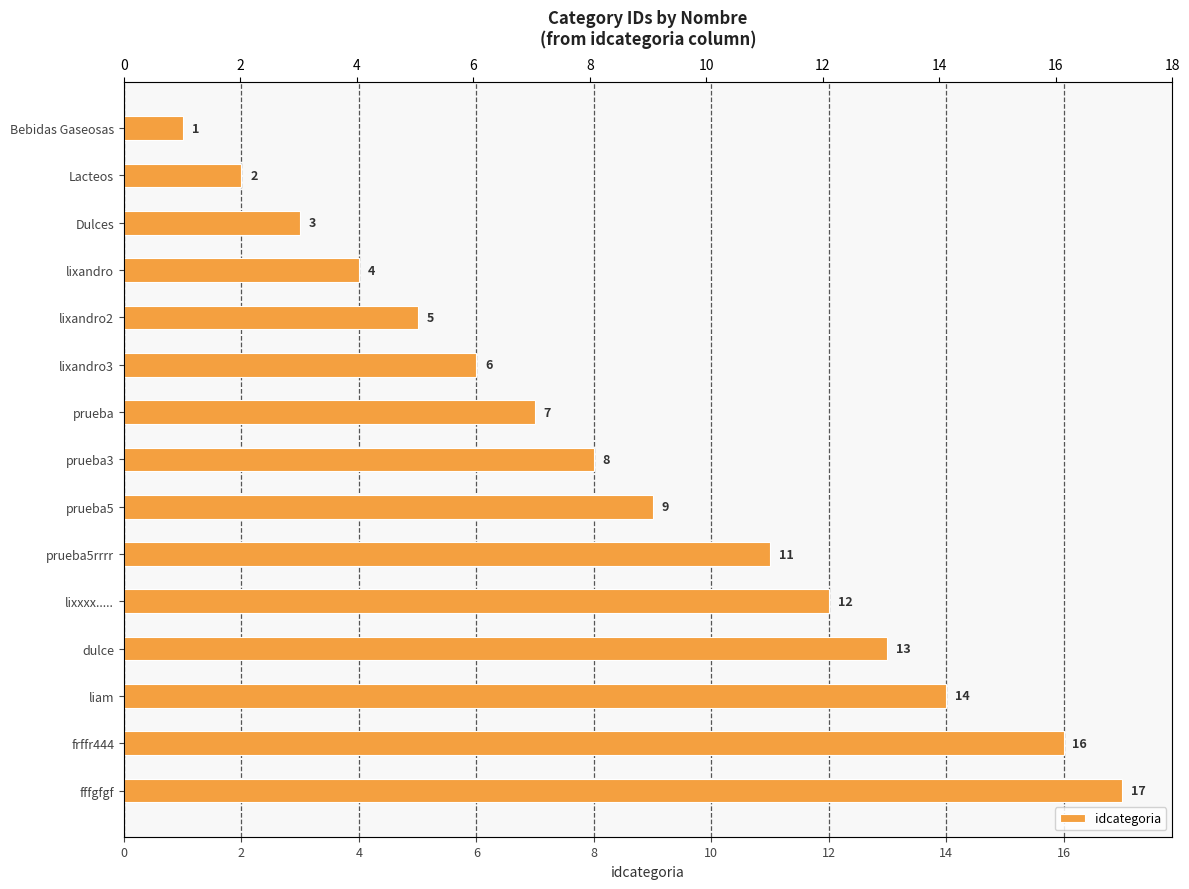

What is the value of the 10th bar from the left?

11